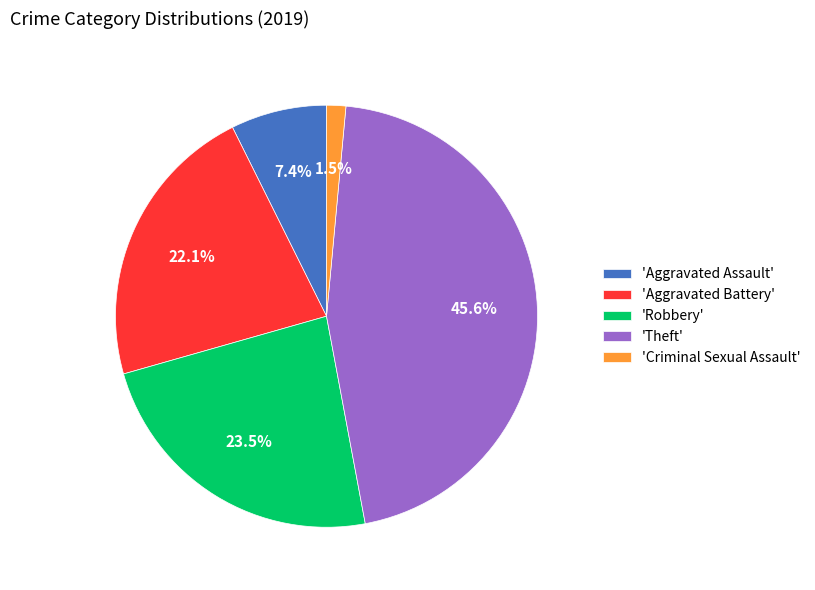

Between 'Criminal Sexual Assault' and 'Robbery', which is larger?

'Robbery'